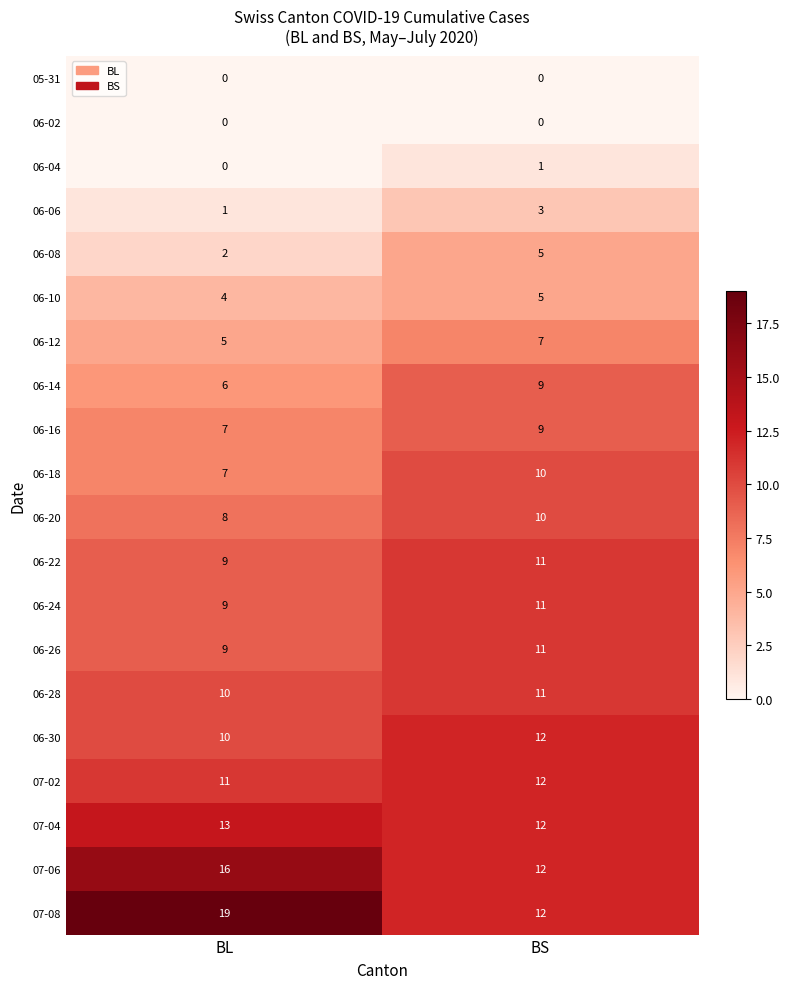

Which series has the widest spread of values?

07-08